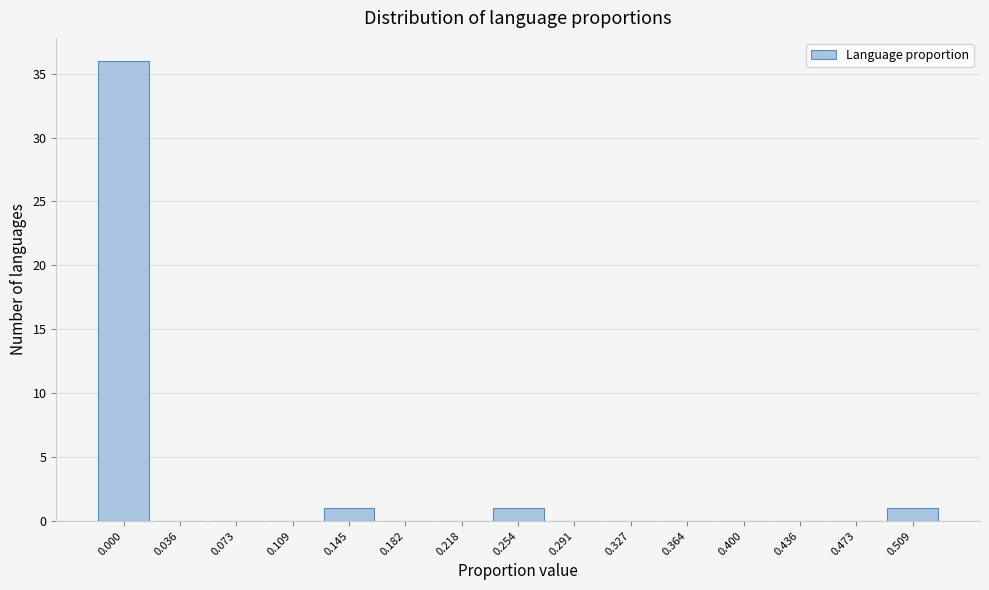

Reading right to left, transcribe all the data shown in this chart.

0.509=1	0.473=0	0.436=0	0.400=0	0.364=0	0.327=0	0.291=0	0.254=1	0.218=0	0.182=0	0.145=1	0.109=0	0.073=0	0.036=0	0.000=36